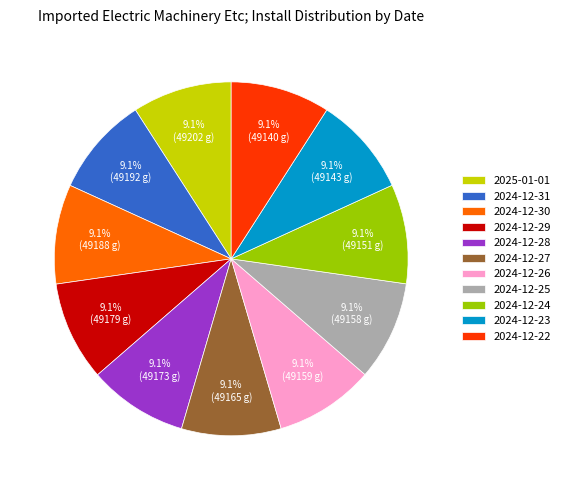

To the nearest percent, what portion does 2024-12-28 represent?

9%